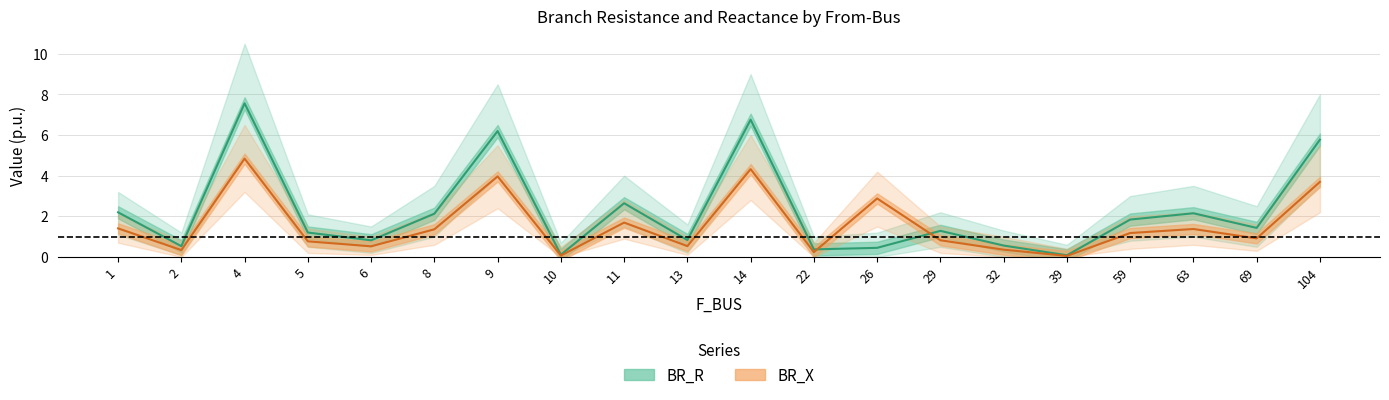

Where is BR_R_center nearest to the value 3?

11